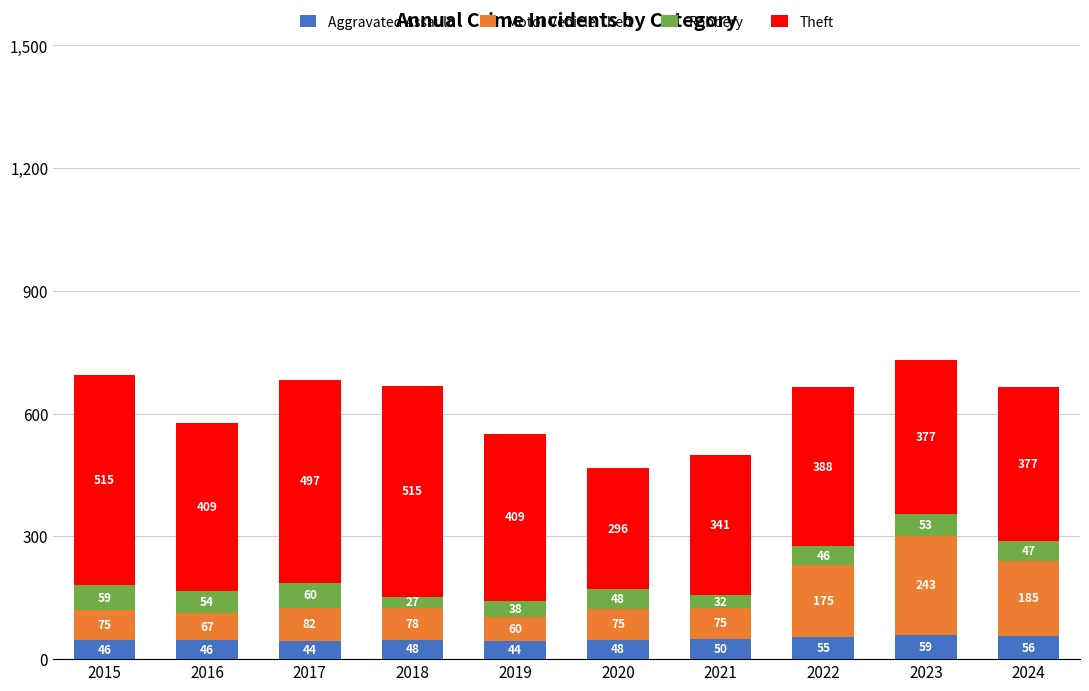

Which category has the highest value in the Aggravated Assault series?

2023